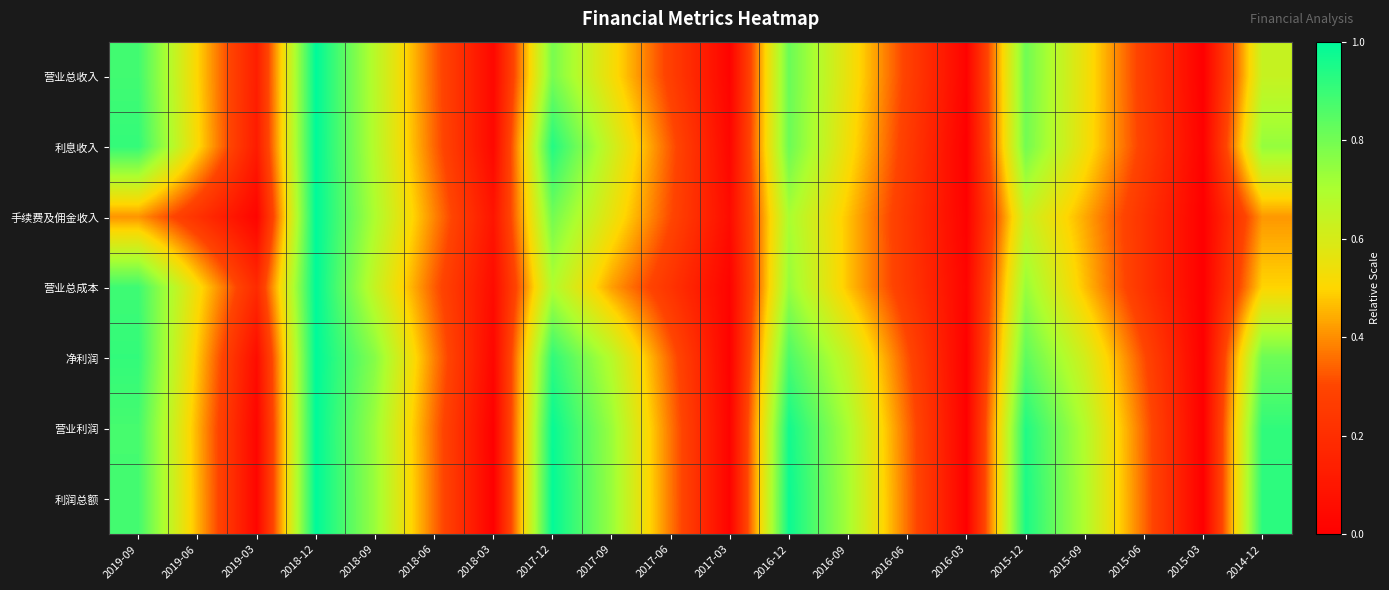

Which has a higher value, 2015-12 or 2018-03?

2015-12